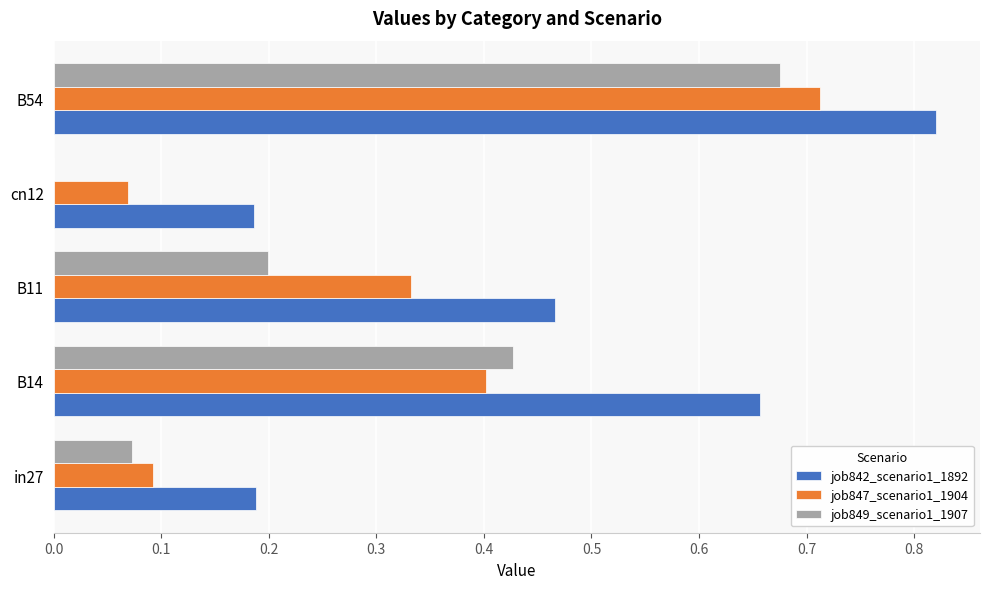

Is it true that job842_scenario1_1892 equals 0.2 at in27?

True